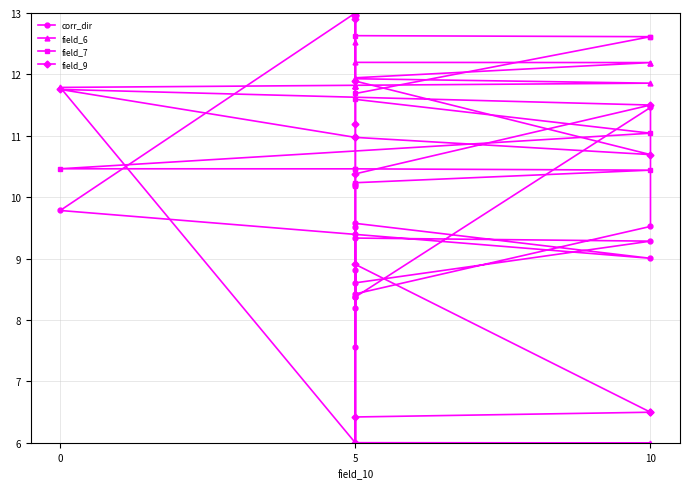

Rank the series at 5 from lowest to highest value.

corr_dir, field_7, field_6, field_9